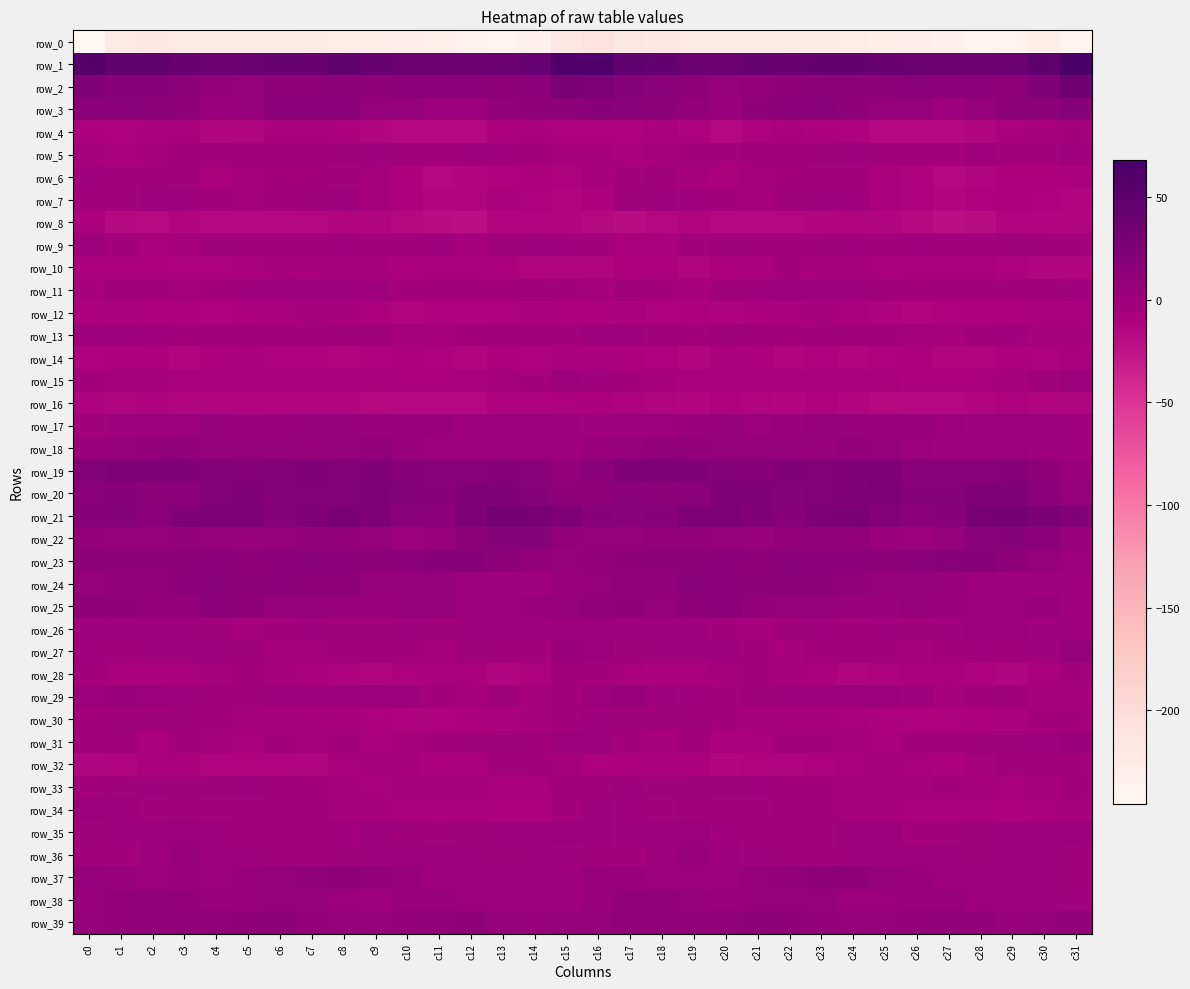

What is the total value across all series at c31?

-179.4